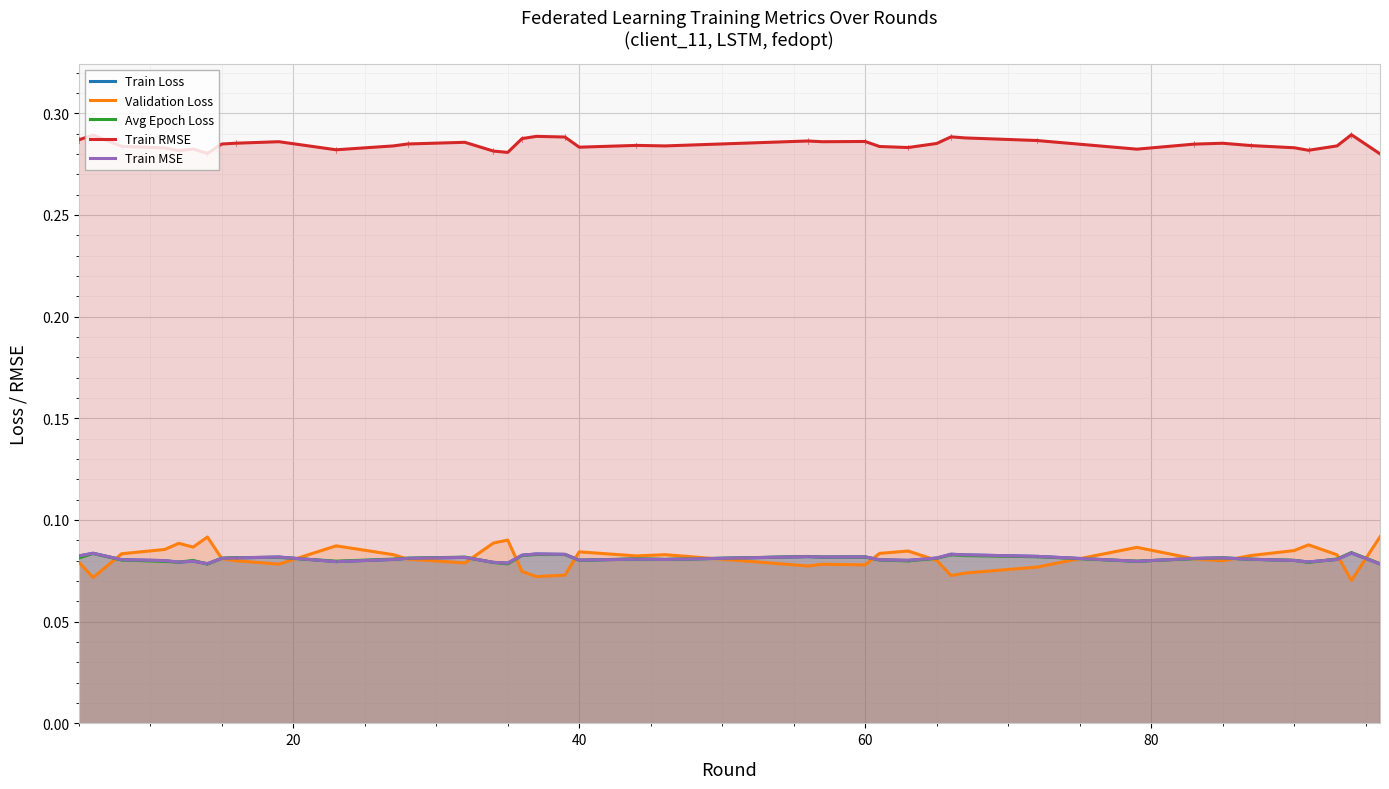

What is the minimum value shown in the chart?

0.1